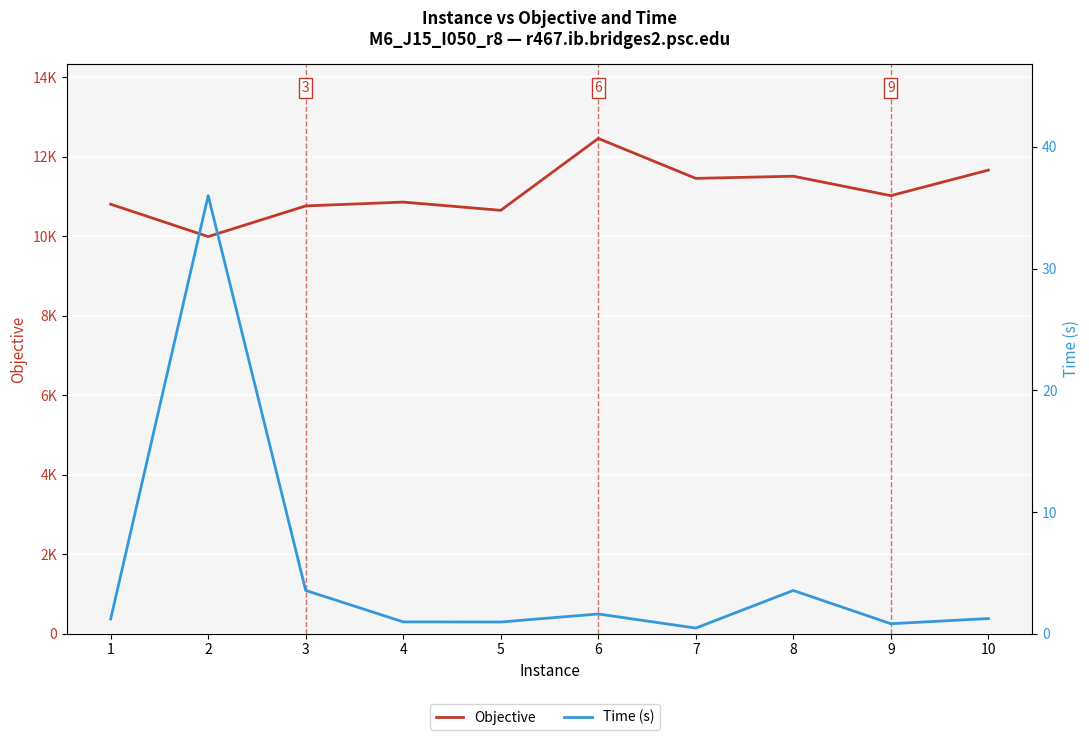

What is the minimum value for Time (s)?

0.5